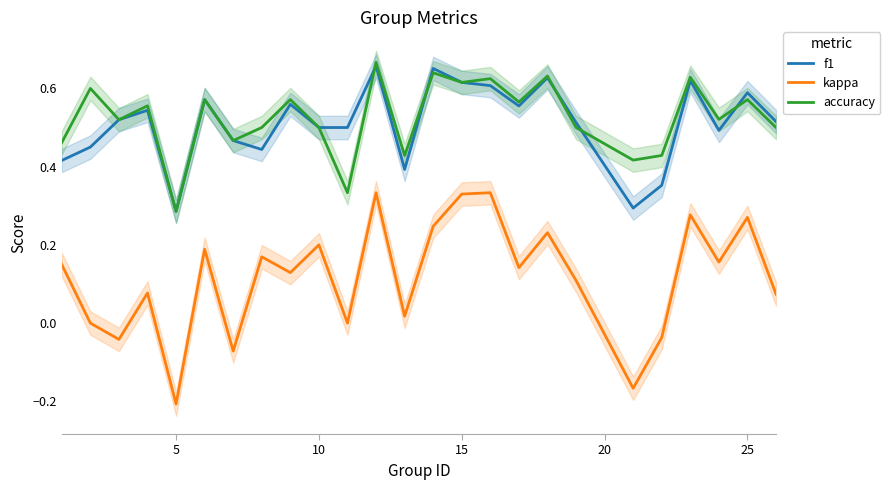

True or false: f1 and kappa intersect in this chart.

False